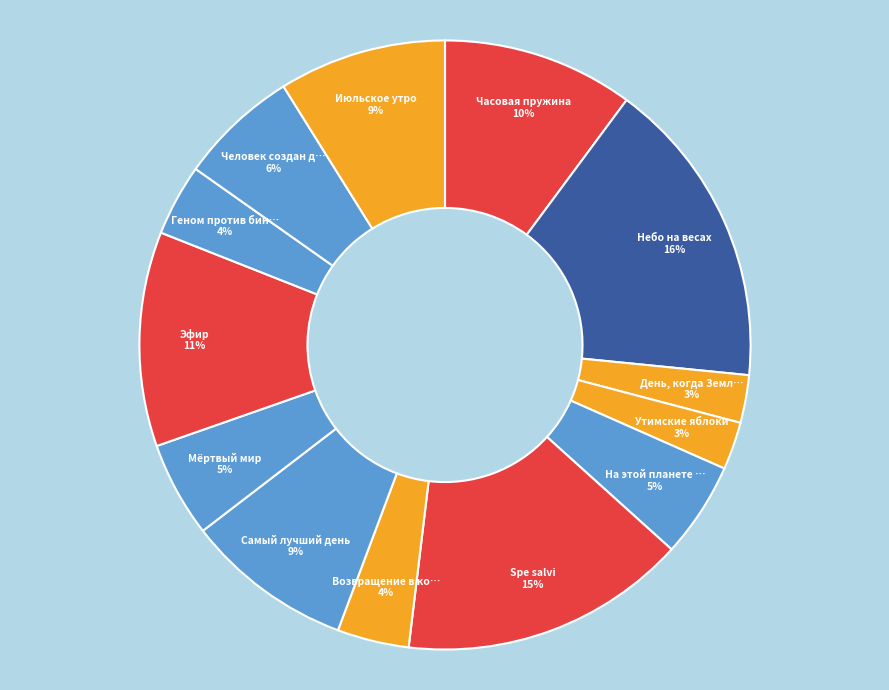

Does any single category account for the majority?

No